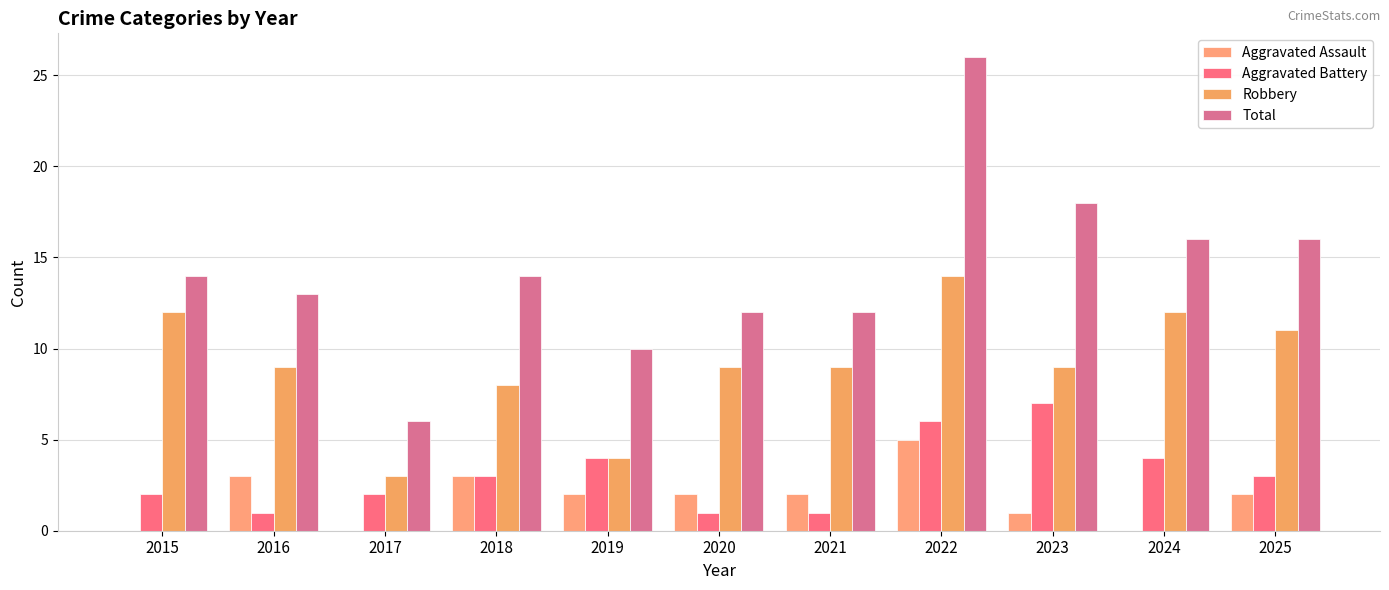

The value of Robbery at 2016 is 2. True or false?

False